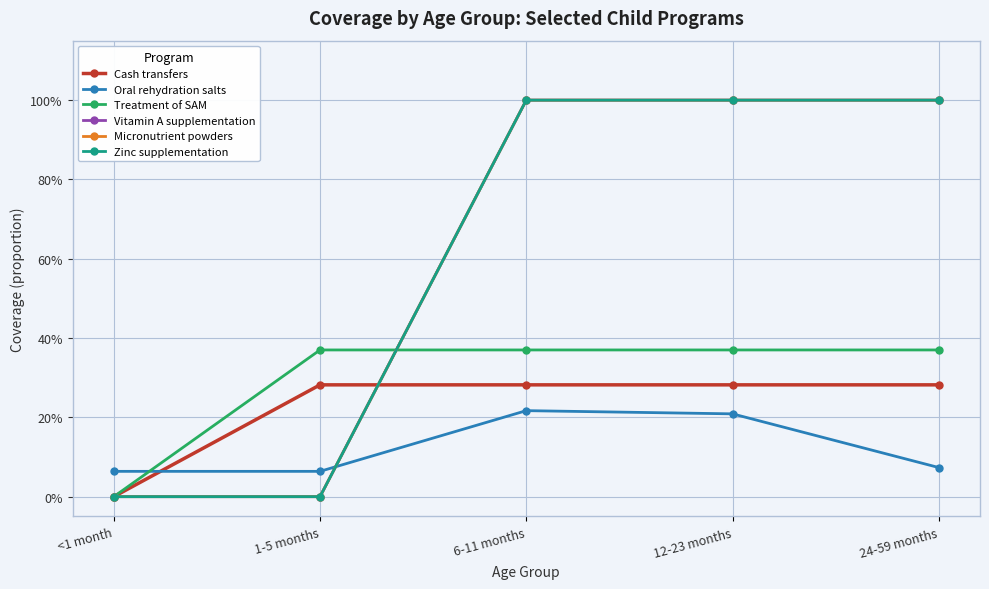

Is the value of Treatment of SAM at 6-11 months greater than the value of Micronutrient powders at 1-5 months?

Yes